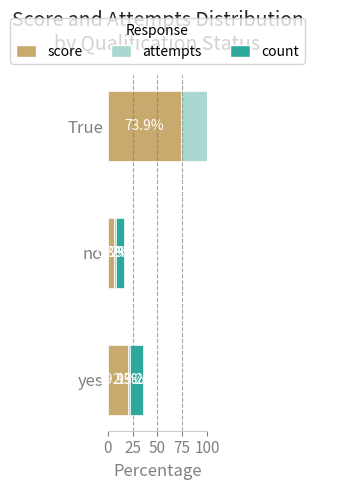

What is the maximum value shown in the chart?

95.3